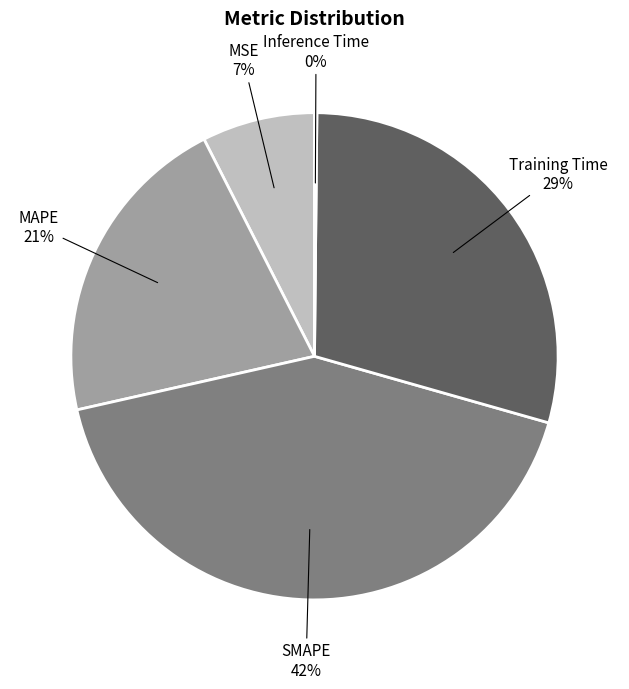

Does any single category account for the majority?

No